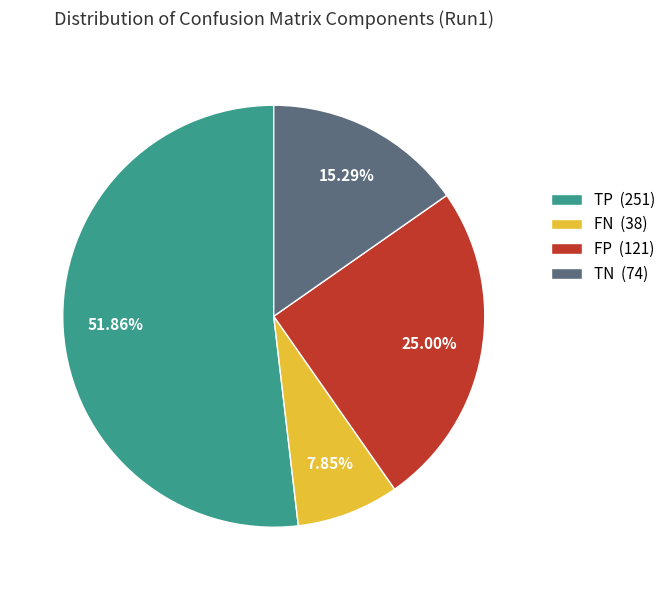

Is there a majority slice in this chart?

Yes